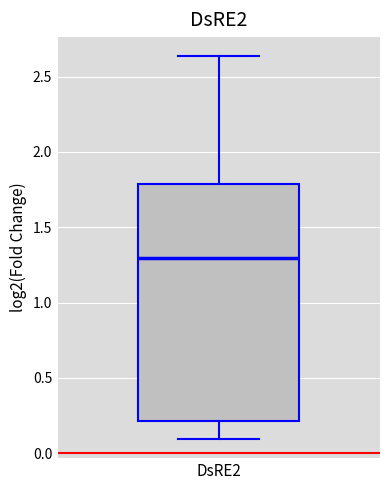

Where is the lower edge of the box for DsRE2 on the y-axis? The values are not printed on the chart, so give them approximately, as read against the axis.

0.20